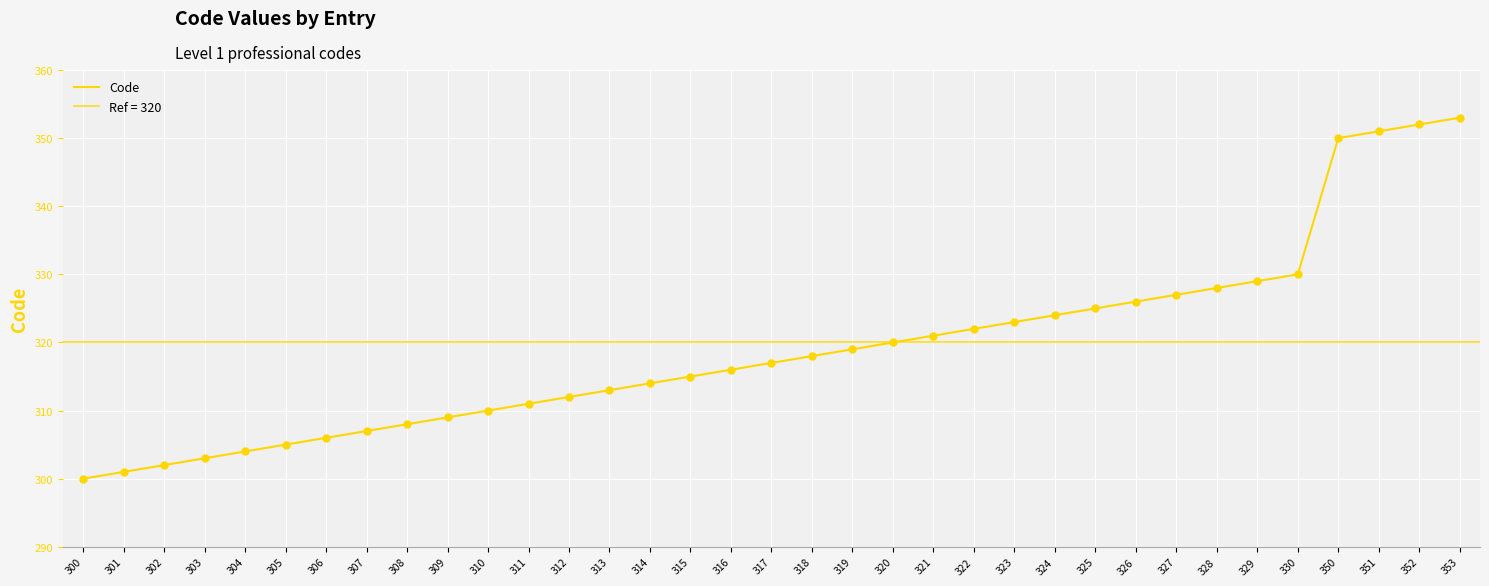

What is the change in value from 314 to 316?

+2